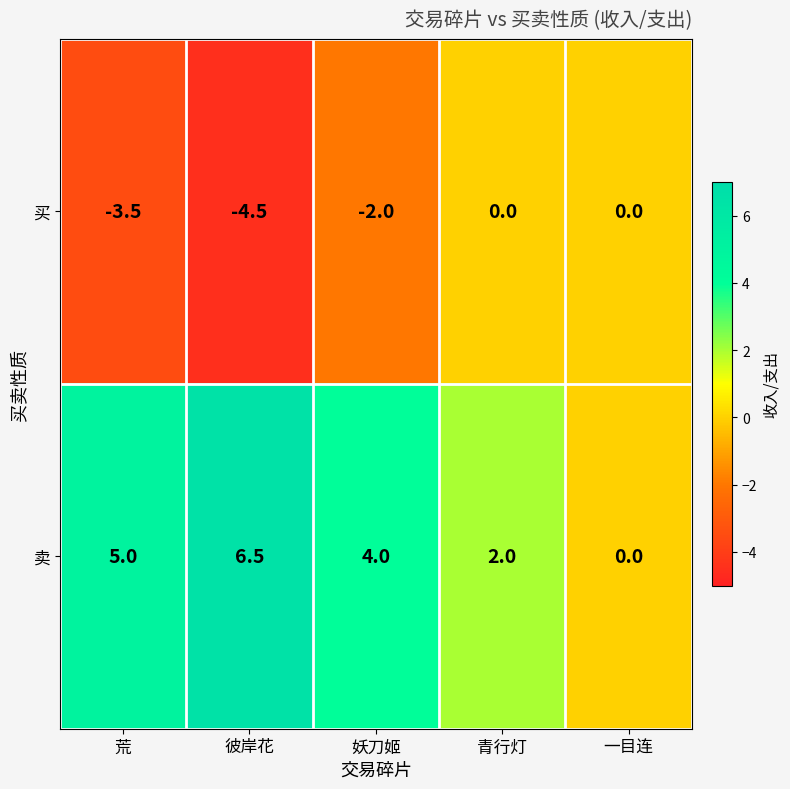

How many series are shown in this chart?

2